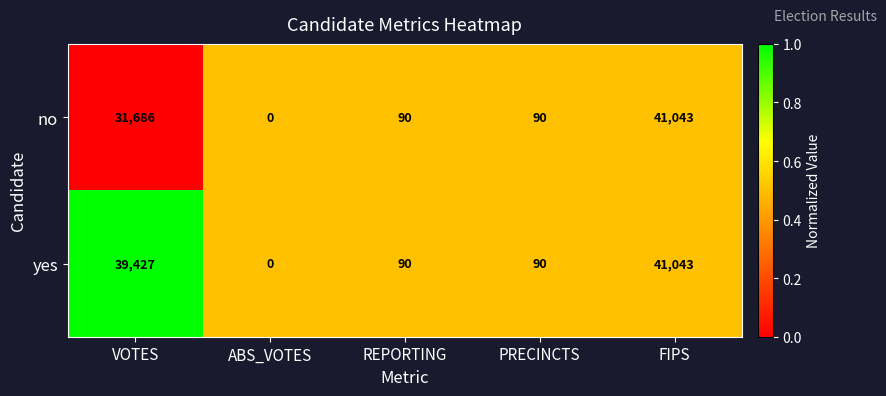

How many distinct data groups are displayed?

2